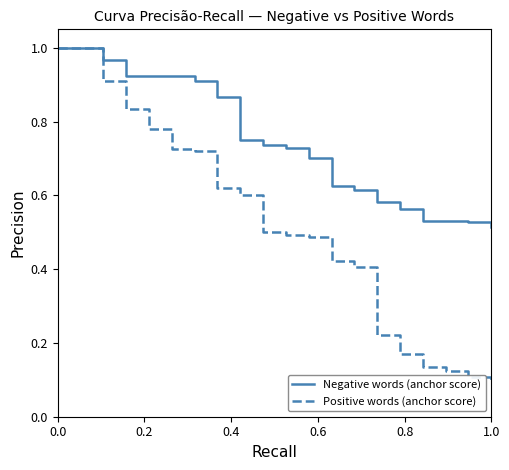

Which series has the largest total across all categories?

Negative words (anchor score)